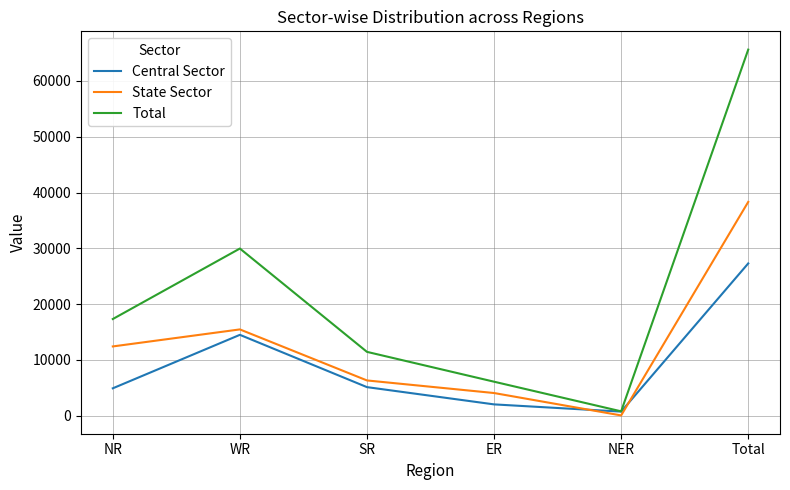

At which category does Total reach its first local peak?

WR